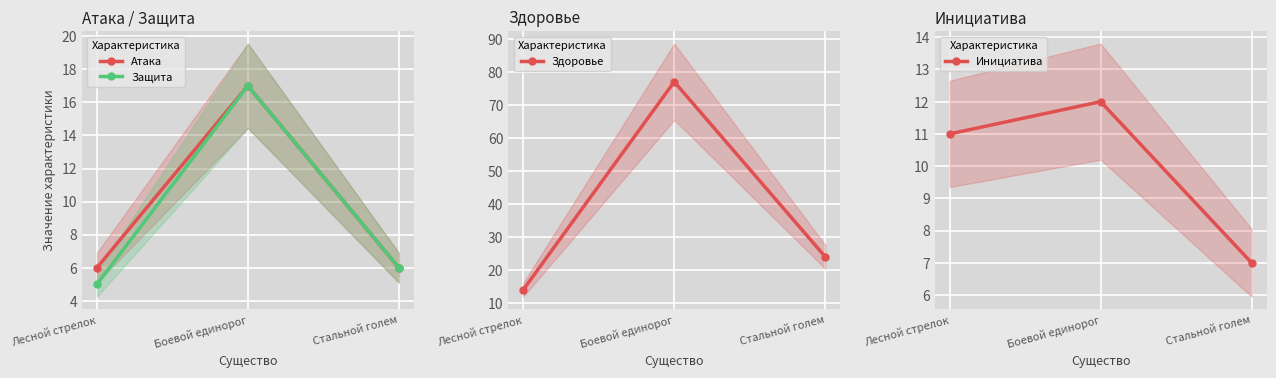

What position from the left is Стальной голем?

3